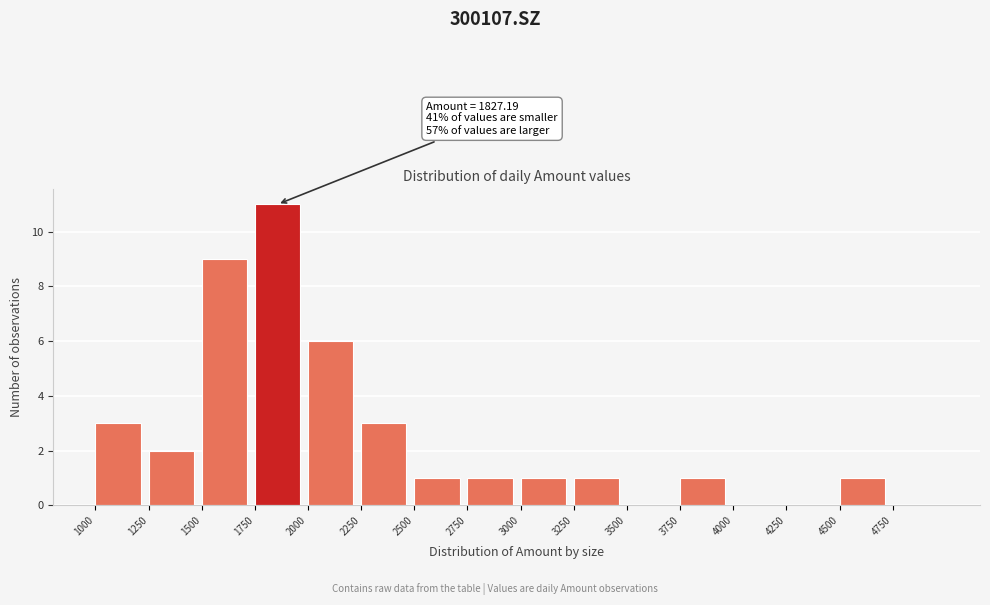

Over which range of the x-axis is the bar tallest?

1750 to 2000